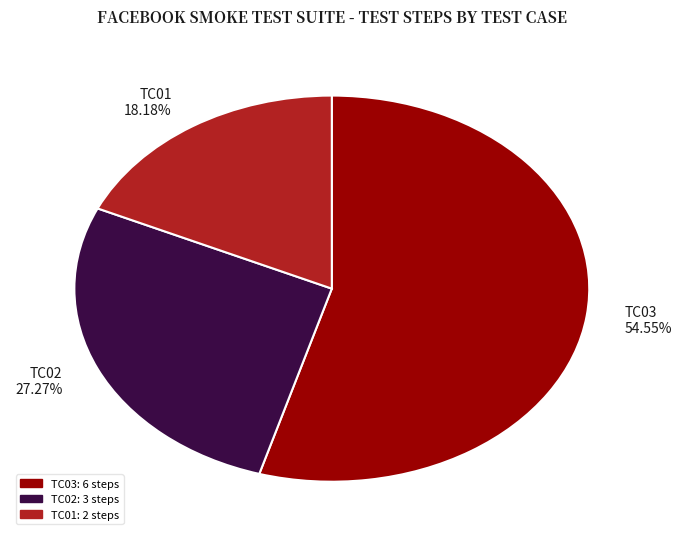

Is the sum of TC01 and TC03 greater than half?

Yes